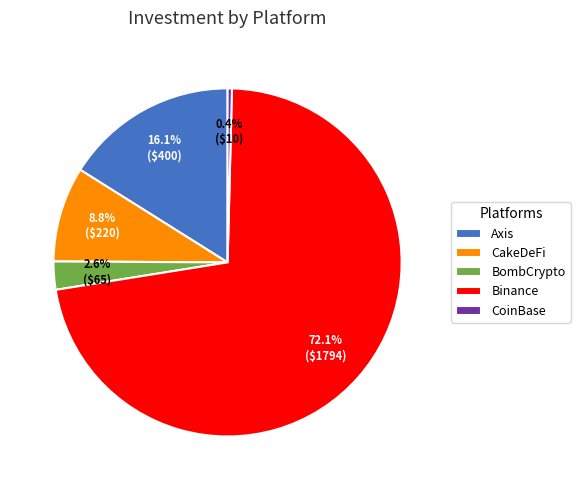

To the nearest percent, what is the difference between the Binance and CoinBase slice percentages?

72%